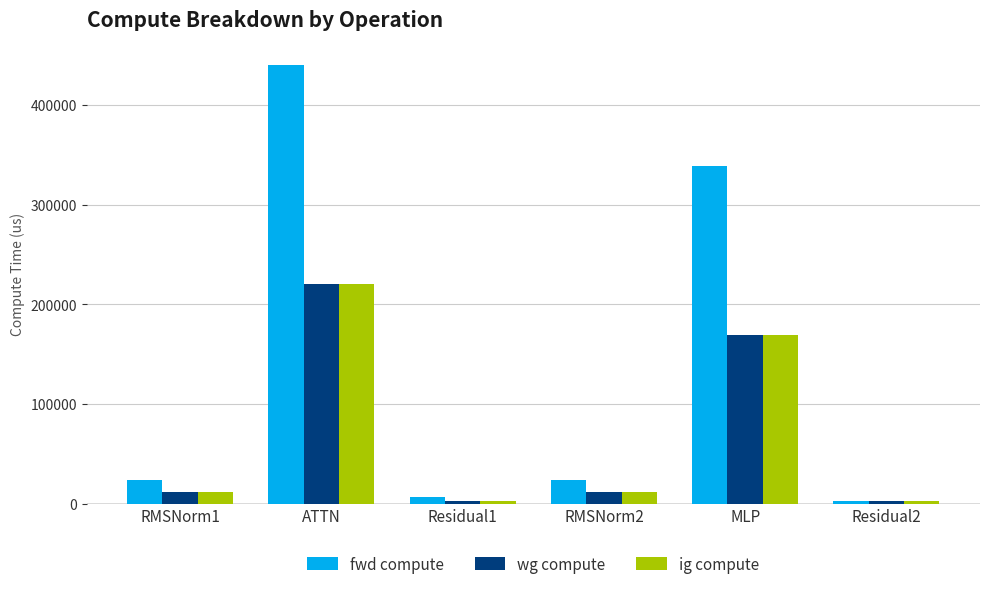

Reading right to left, transcribe all the data shown in this chart.

fwd compute: 3122.0	338537.7	23677.3	6243.9	440516.7	23677.3
wg compute: 3122.0	169268.9	11838.6	3122.0	220258.4	11838.6
ig compute: 3122.0	169268.9	11838.6	3122.0	220258.4	11838.6